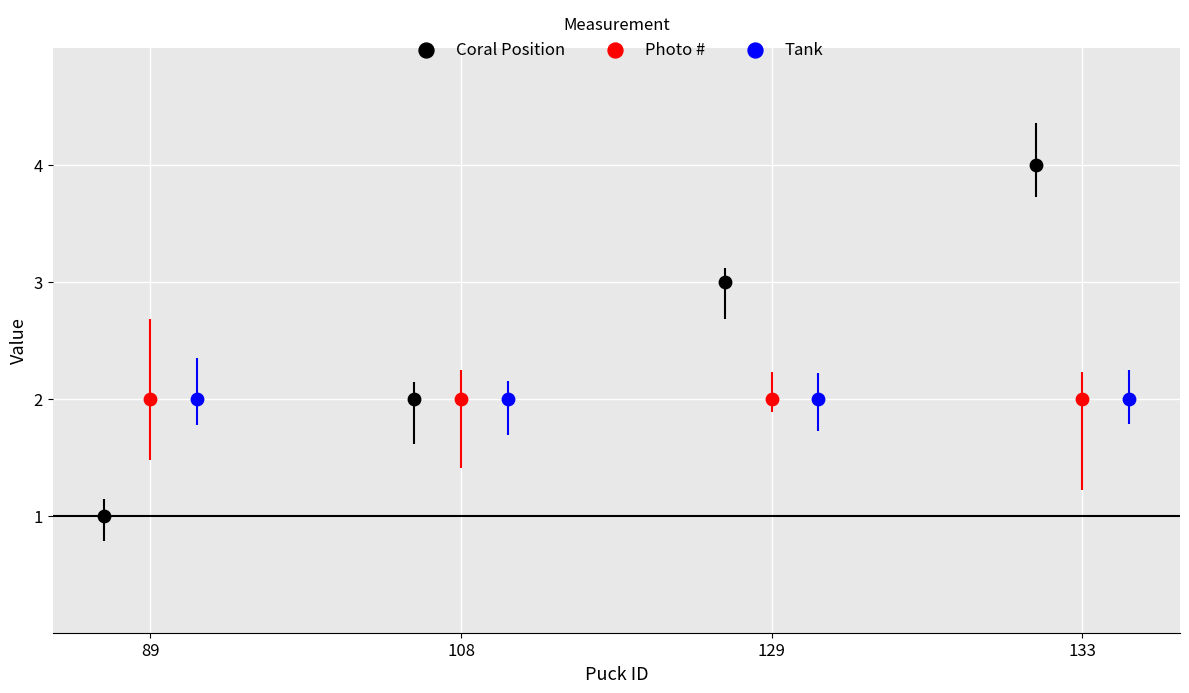

What are all the series names shown in the legend?

Coral Position, Photo #, Tank